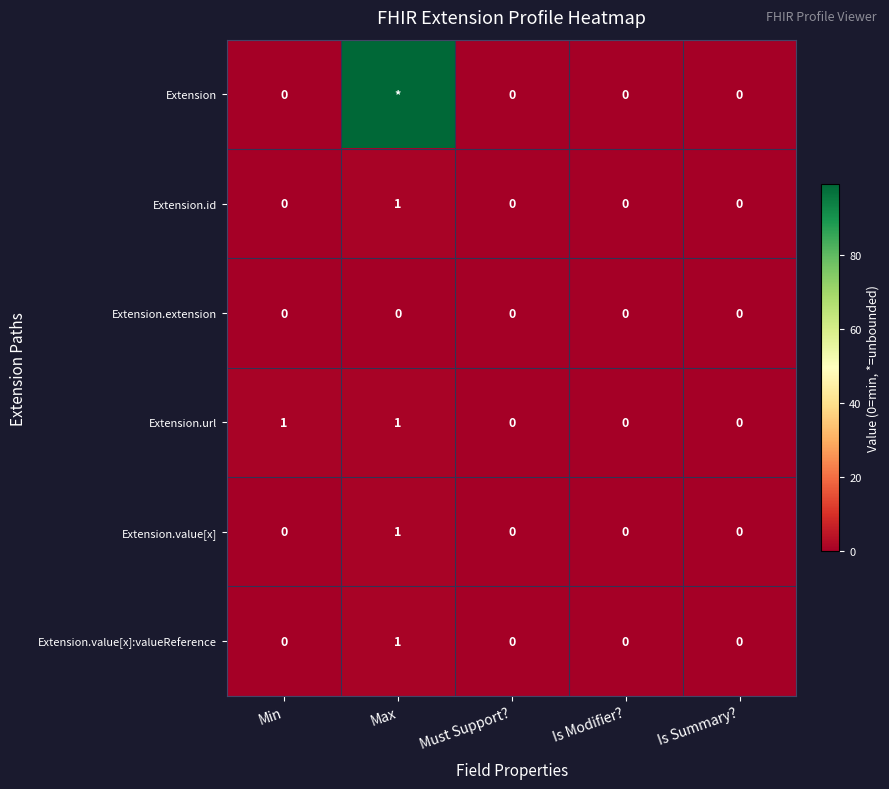

Which series changed the most between Min and Is Summary??

Extension.url